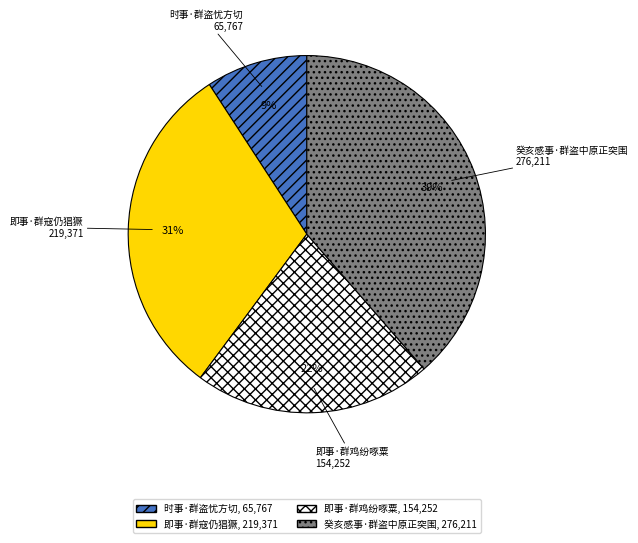

Is there any slice that represents more than half of the pie?

No